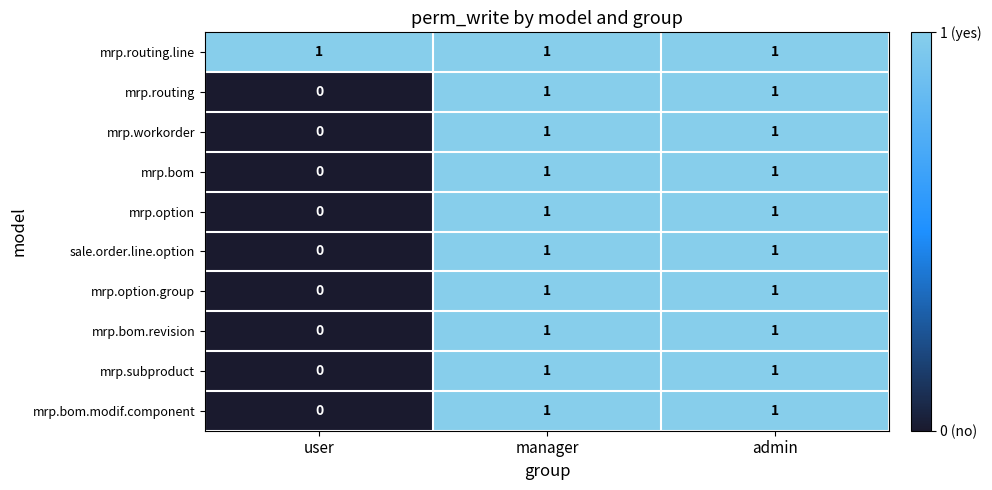

Which series has the largest total across all categories?

mrp.routing.line